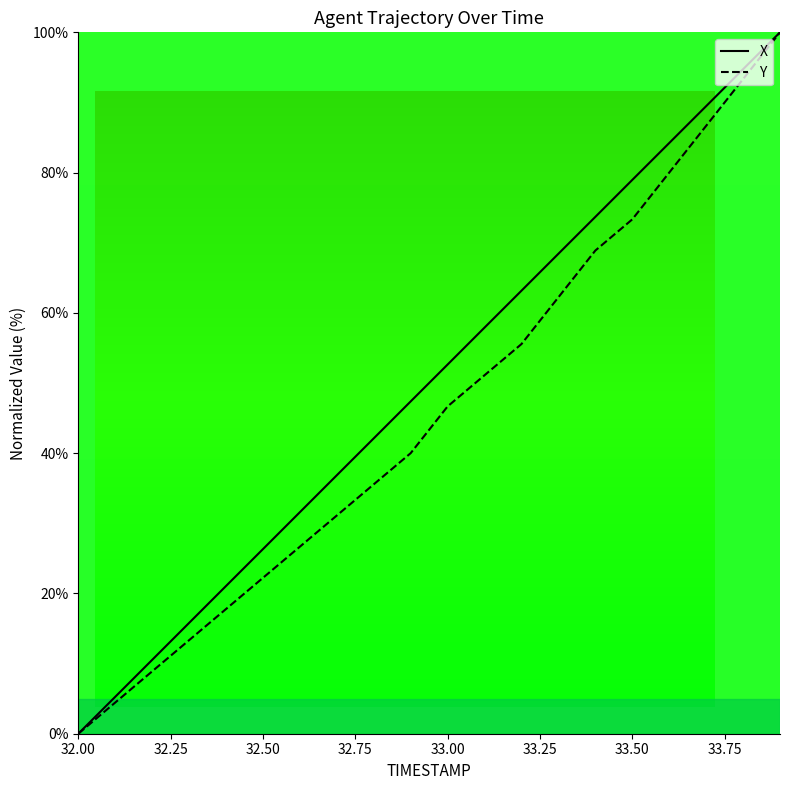

What is the difference between the maximum and minimum values in the Y series?

100.0